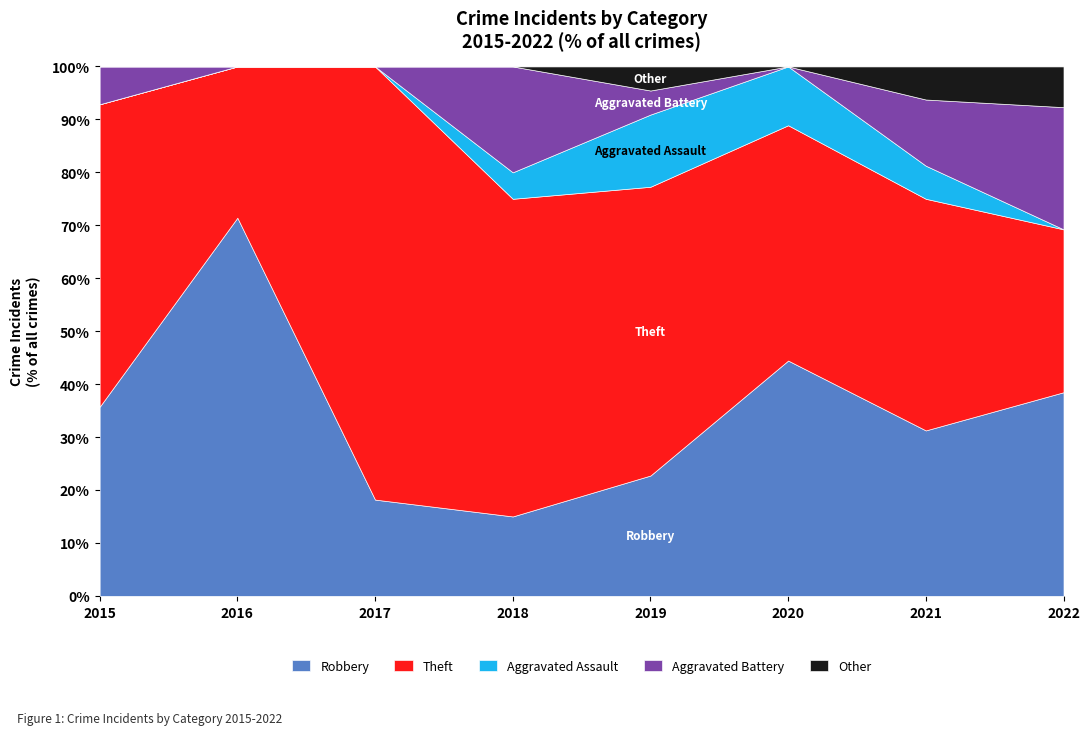

Read the Robbery value at 2015.

35.7